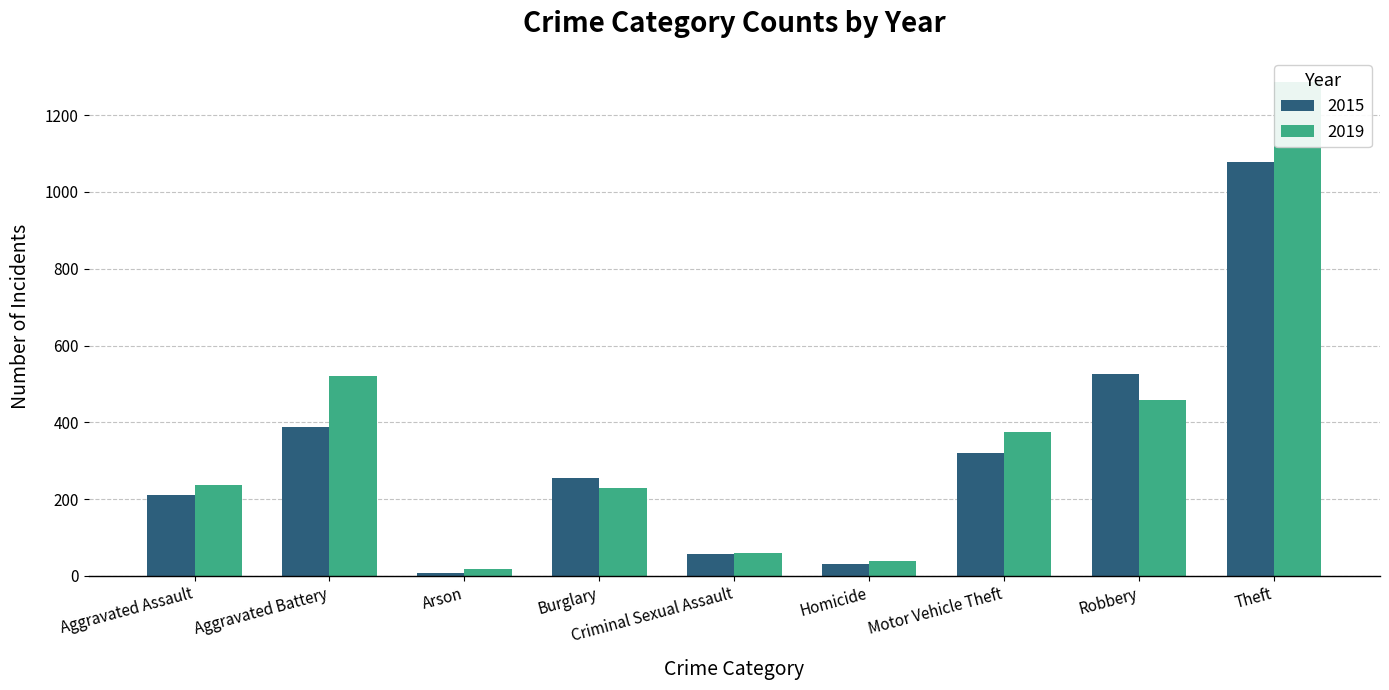

What is the value of the 2015 bar at the 7th from the left?

321